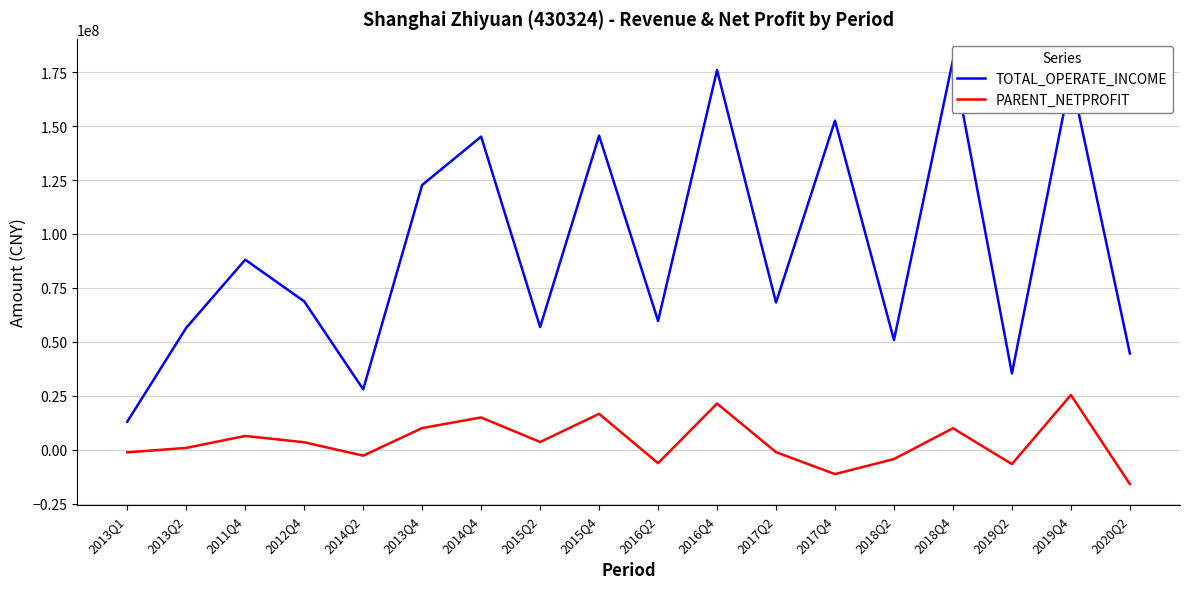

What are all the series names shown in the legend?

TOTAL_OPERATE_INCOME, PARENT_NETPROFIT